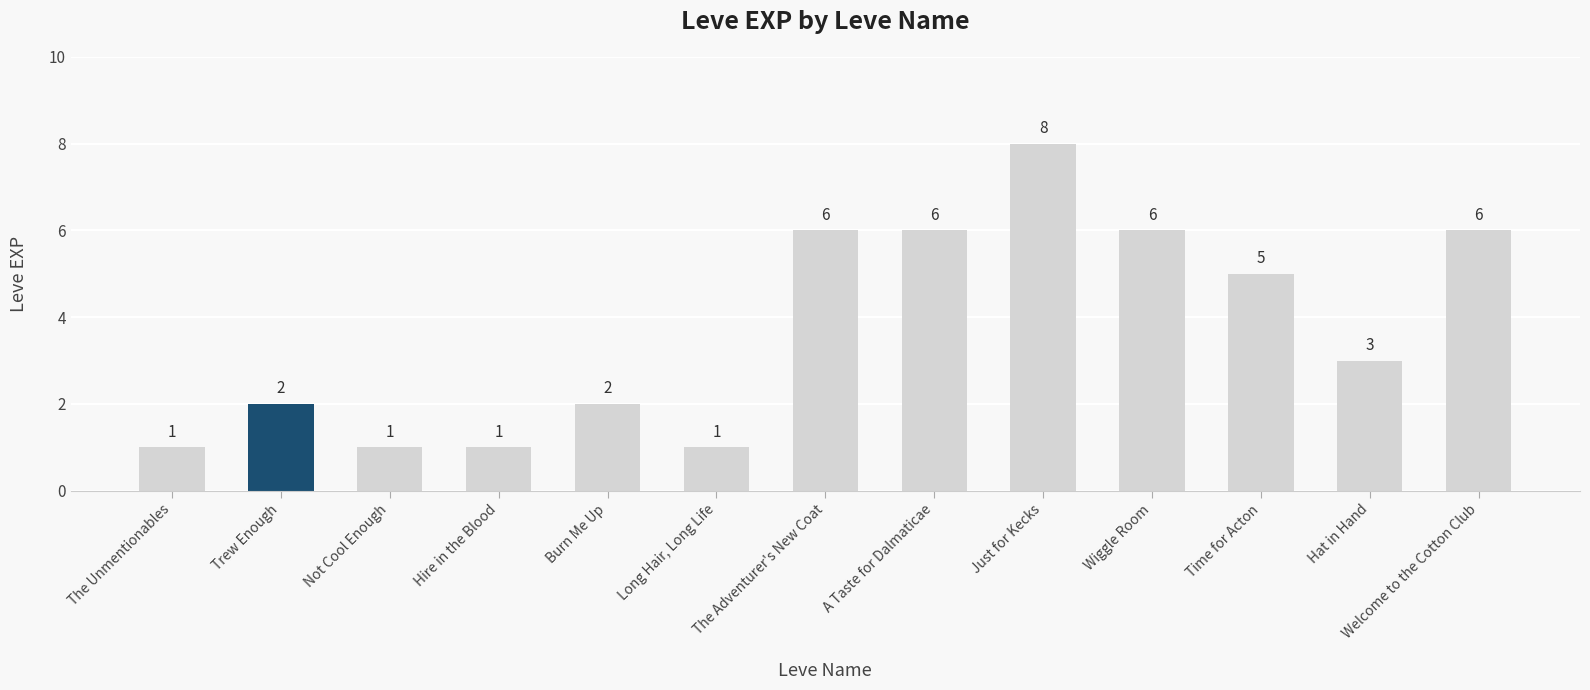

Reading right to left, transcribe all the data shown in this chart.

Welcome to the Cotton Club=6	Hat in Hand=3	Time for Acton=5	Wiggle Room=6	Just for Kecks=8	A Taste for Dalmaticae=6	The Adventurer's New Coat=6	Long Hair, Long Life=1	Burn Me Up=2	Hire in the Blood=1	Not Cool Enough=1	Trew Enough=2	The Unmentionables=1